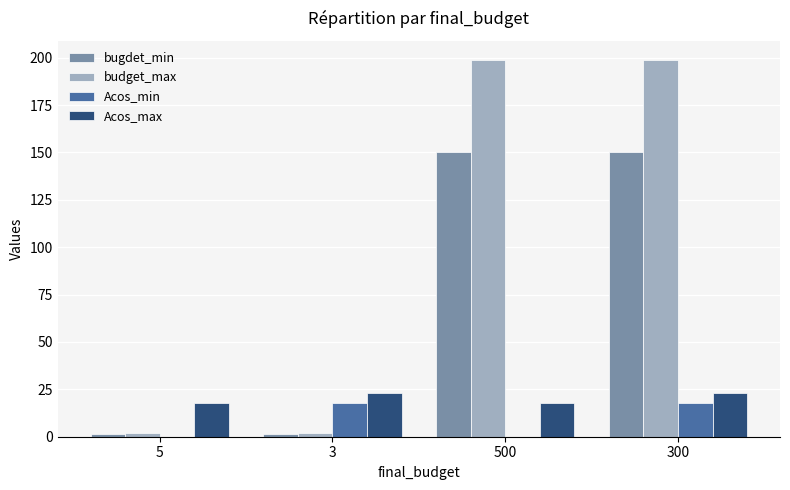

Count the number of data series in this chart.

4